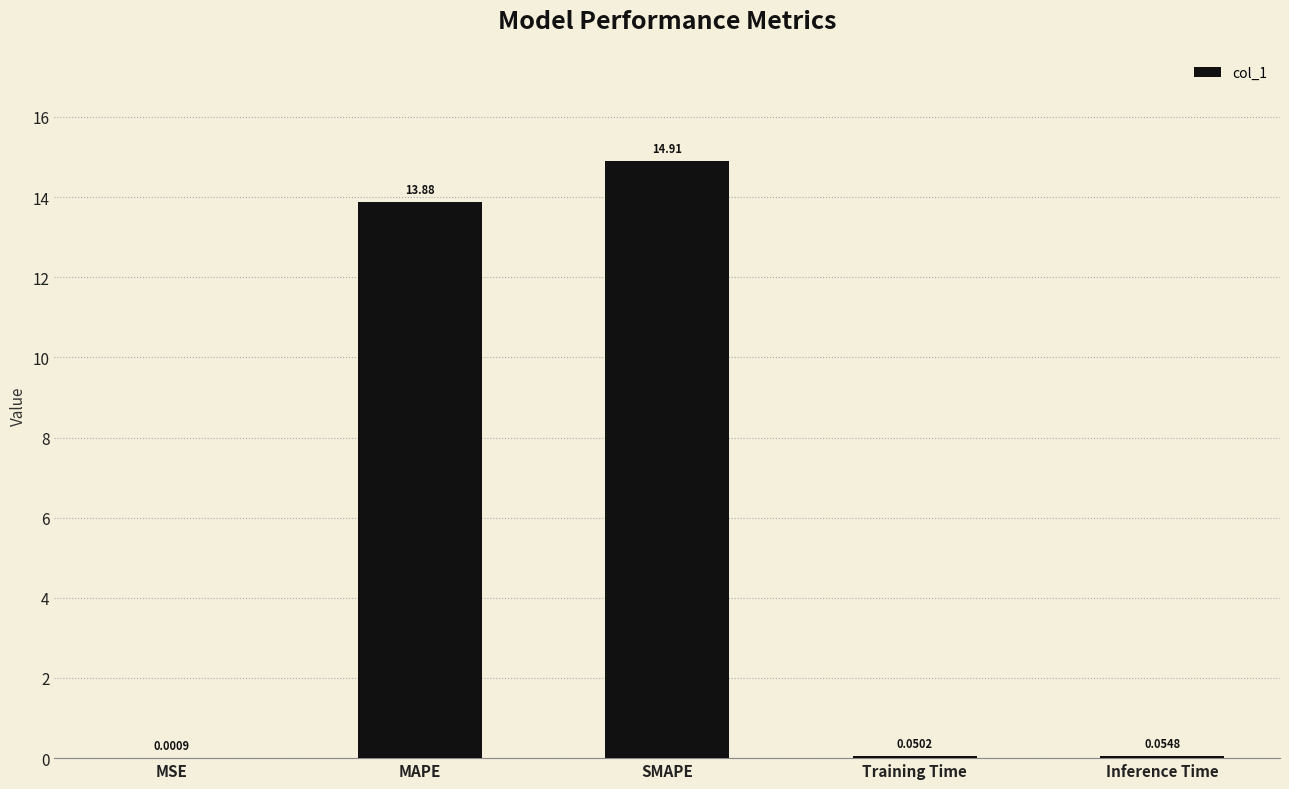

What is the sum of the values at Inference Time and MAPE?

13.9